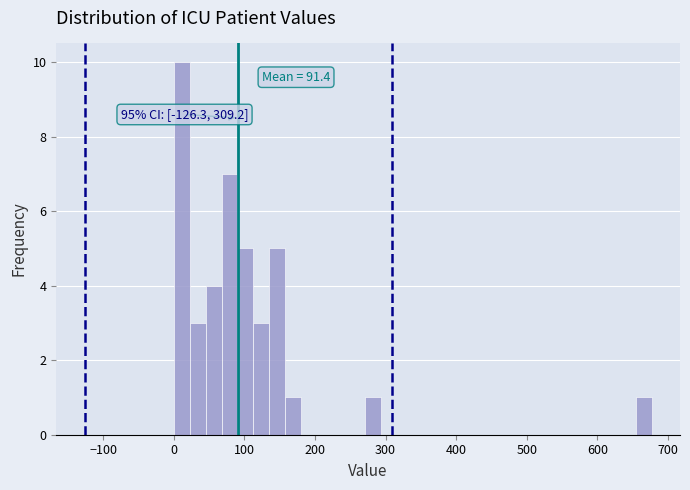

Around what value on the x-axis is the tallest bar? Give the approximate position of its centre, as read against the axis.

10